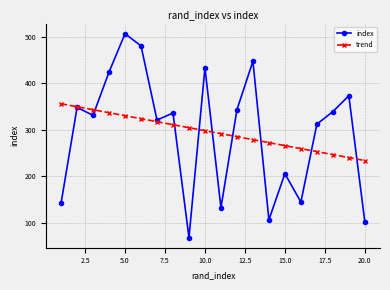

In index, how many points are lower than both neighbors (excluding endpoints)?

6